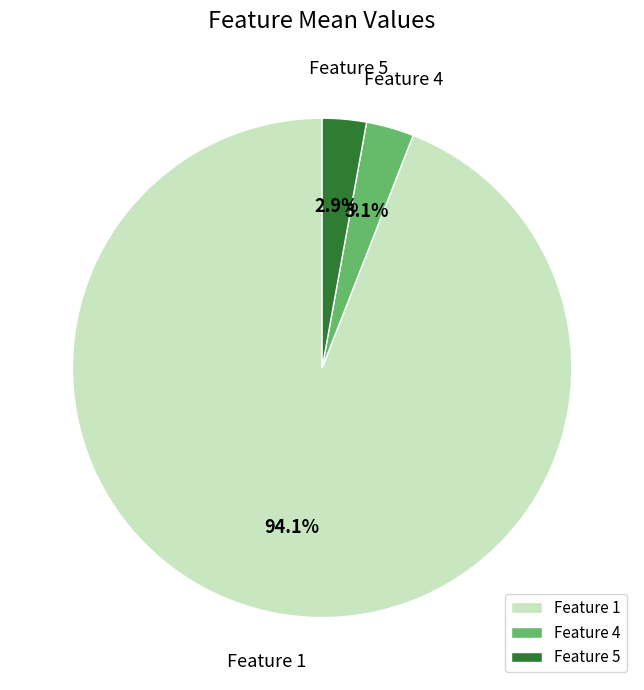

What is the ratio of the value at Feature 4 to the value at Feature 5?

1.1